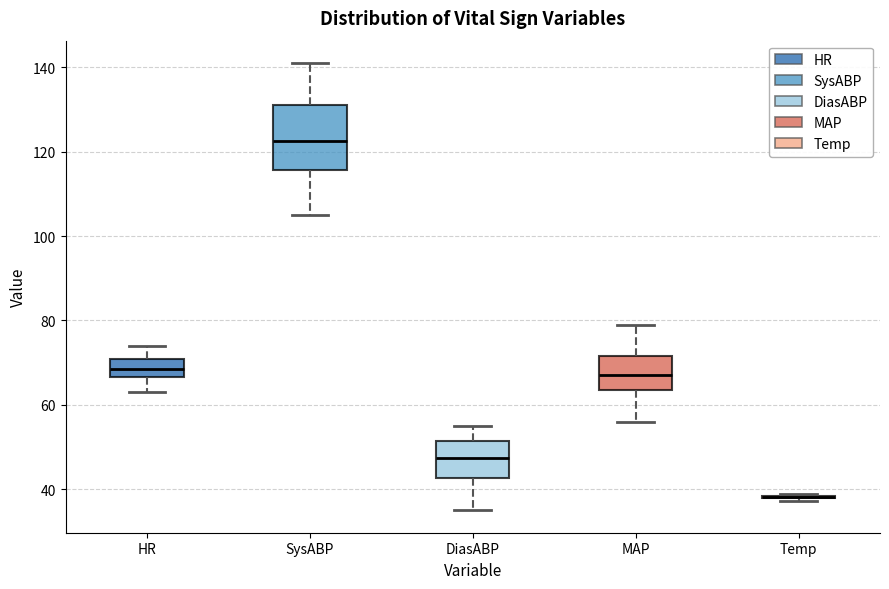

Which box is the tallest, from its lower edge to its upper edge?

SysABP